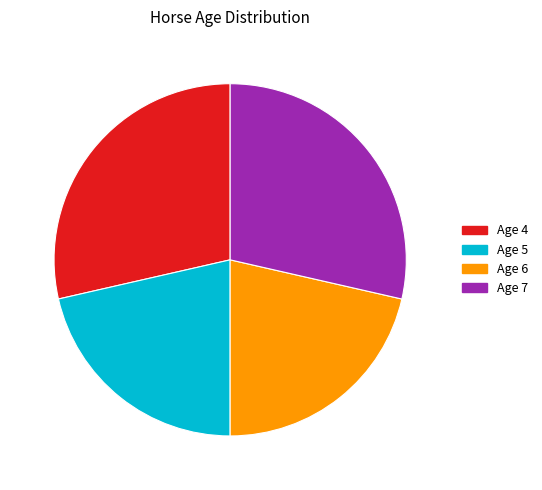

Is there a majority slice in this chart?

No